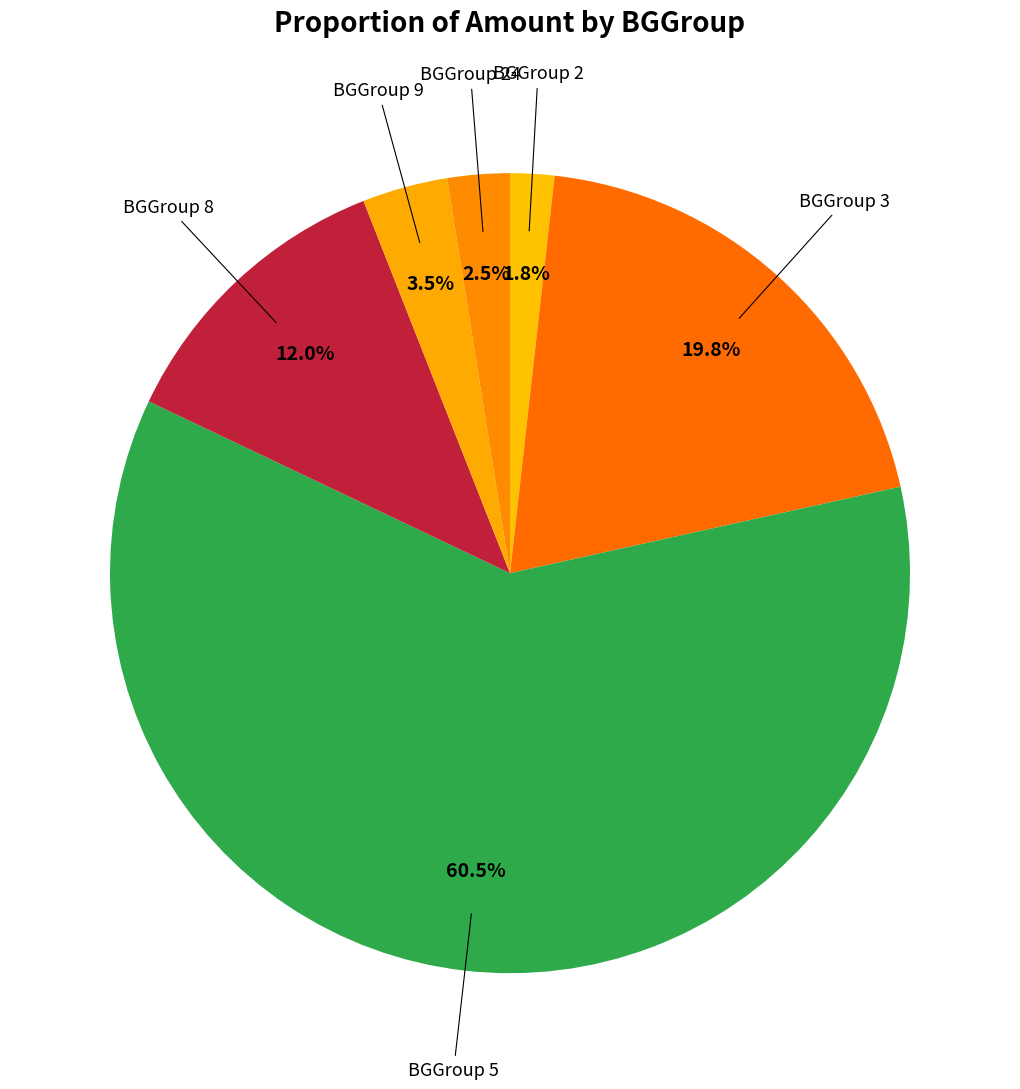

Rank the categories by value from lowest to highest.

BGGroup 2, BGGroup 24, BGGroup 9, BGGroup 8, BGGroup 3, BGGroup 5